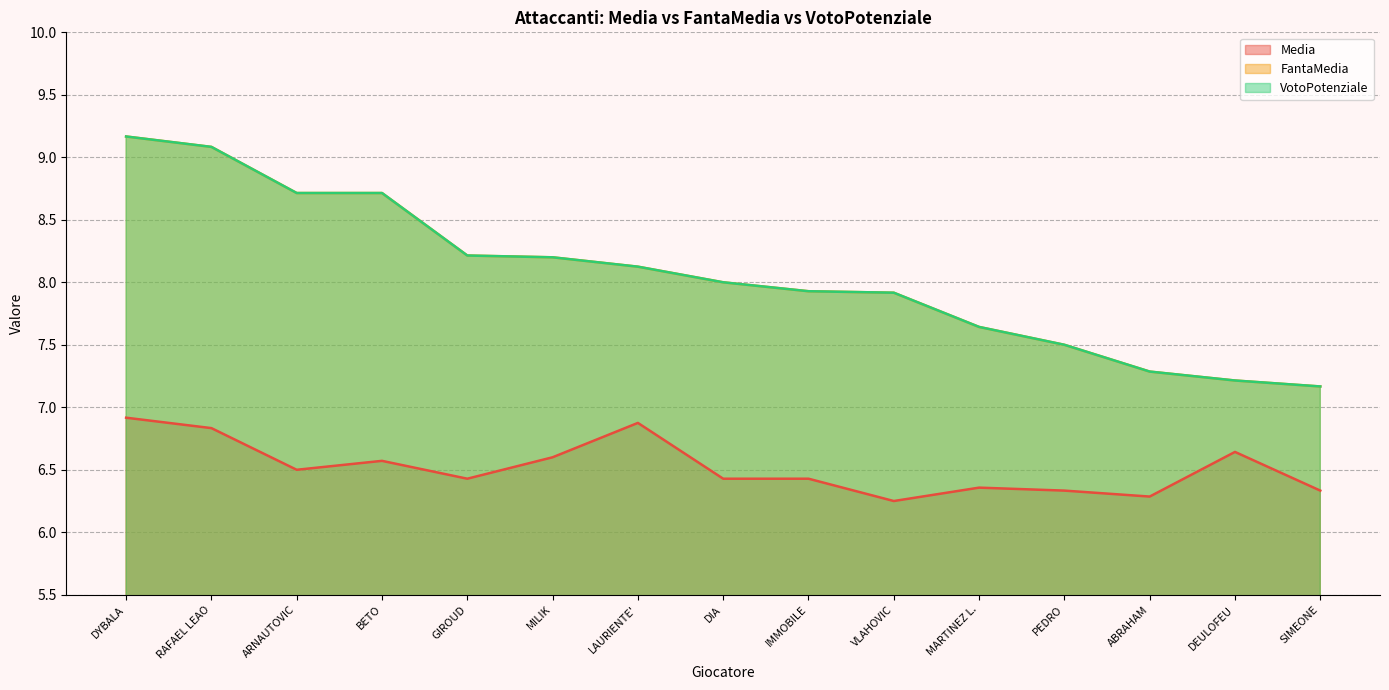

True or false: FantaMedia has more than 0 interior local peaks.

False